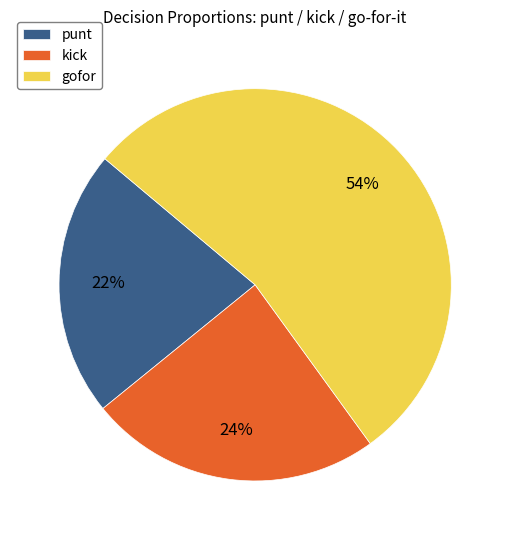

True or false: kick accounts for 24% of the total.

True